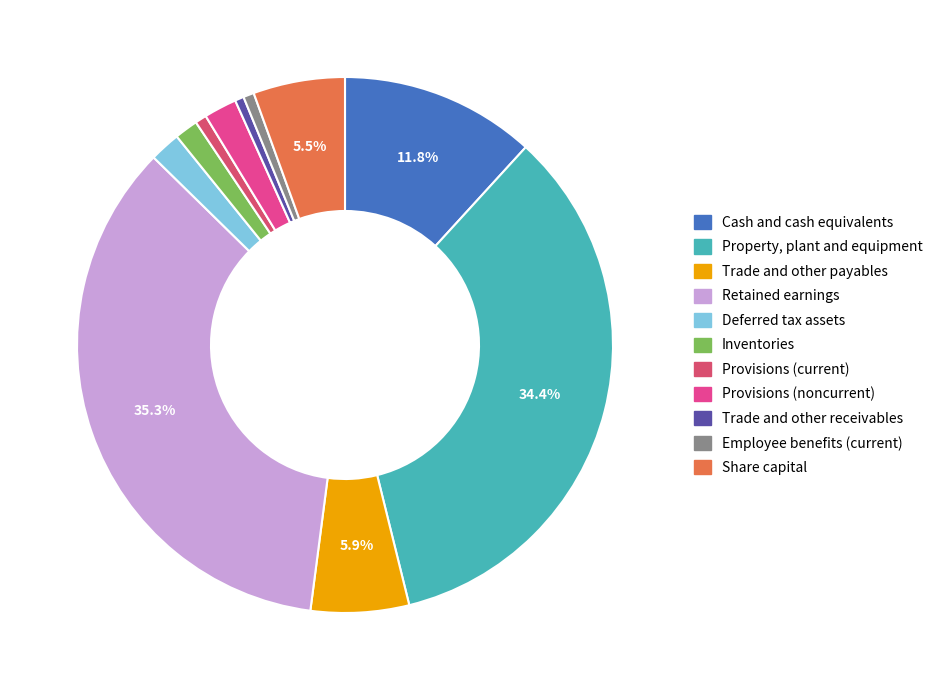

Count the number of slices in the pie.

11